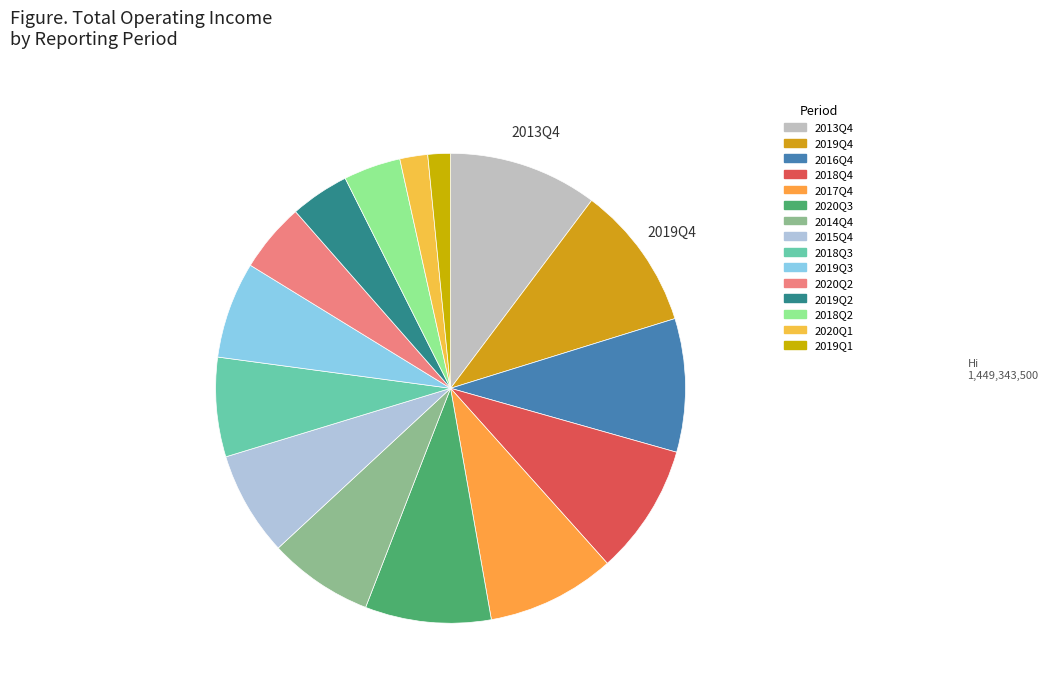

Is the sum of 2020Q1 and 2020Q3 greater than half?

No